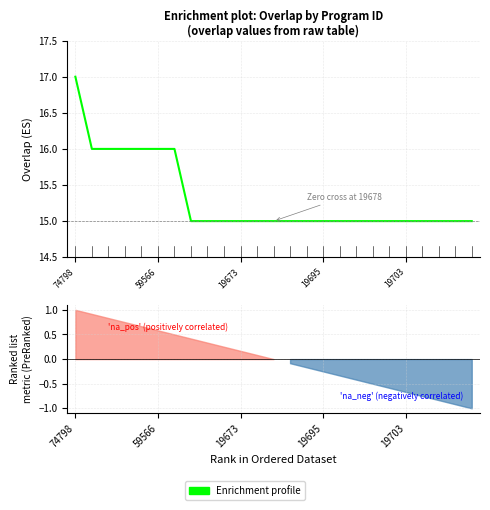

At which label is the value closest to 16?

59566